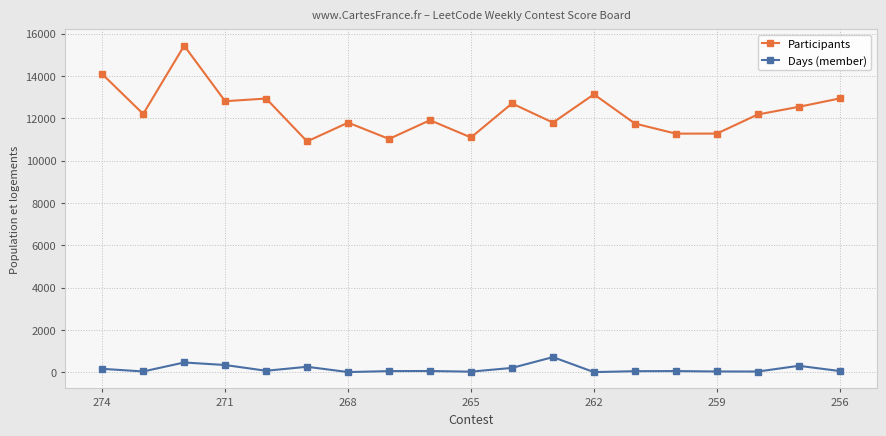

True or false: Days (member) and Participants cross at least once.

False